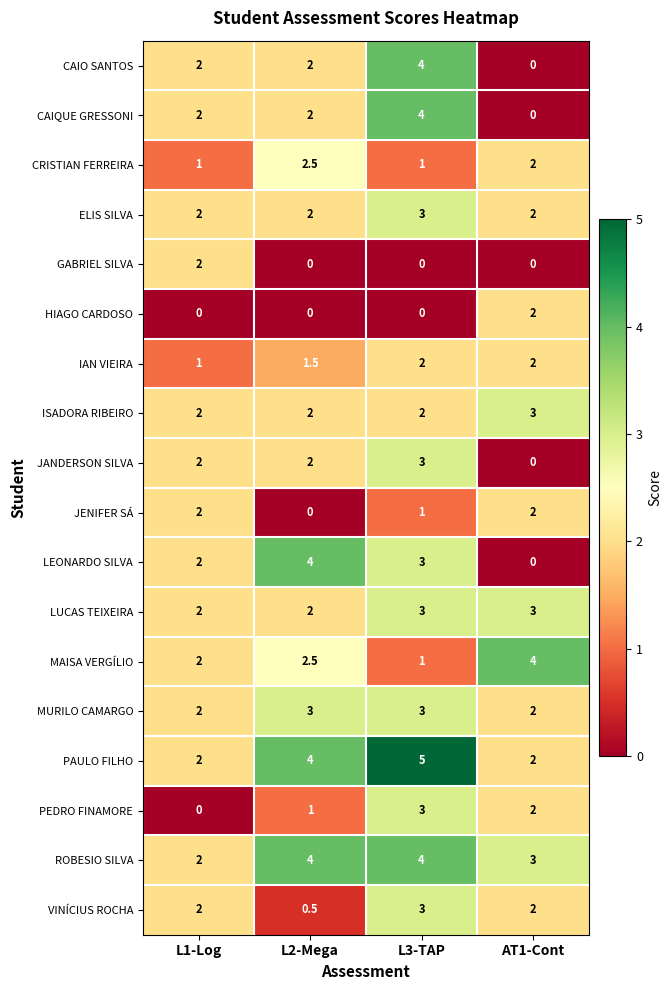

How many CAIQUE GRESSONI values are between 2 and 4?

3